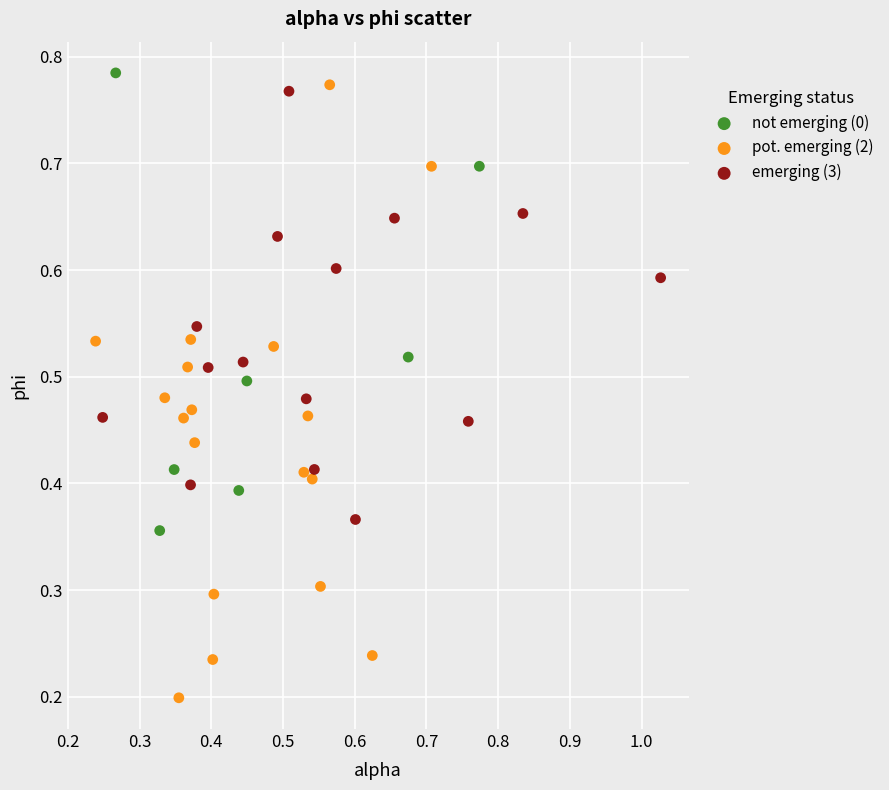

Which series reaches the minimum Y coordinate?

pot. emerging (2)